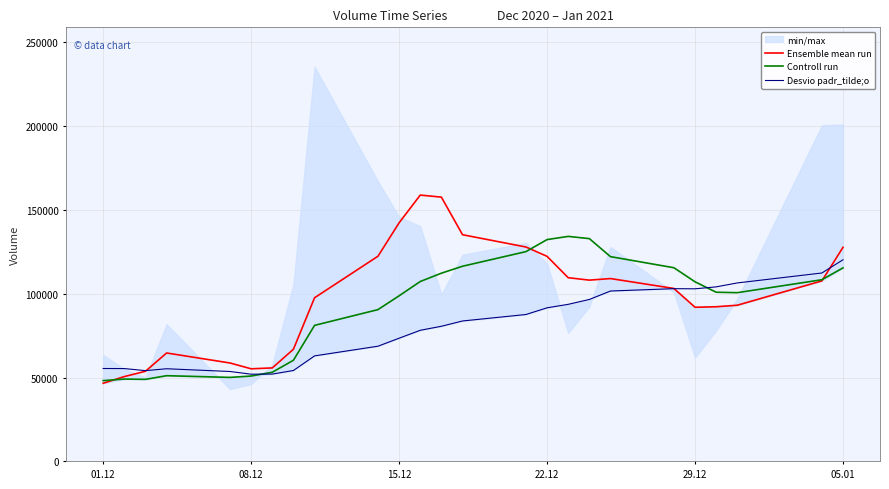

True or false: Controll run has more than 2 points higher than both neighbors.

True